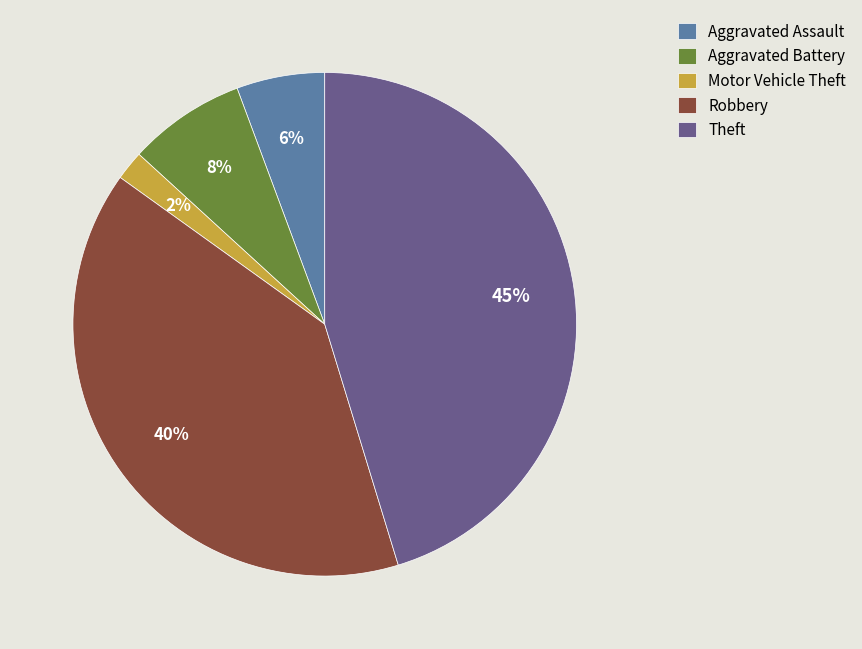

What is the smallest slice in the pie chart?

Motor Vehicle Theft